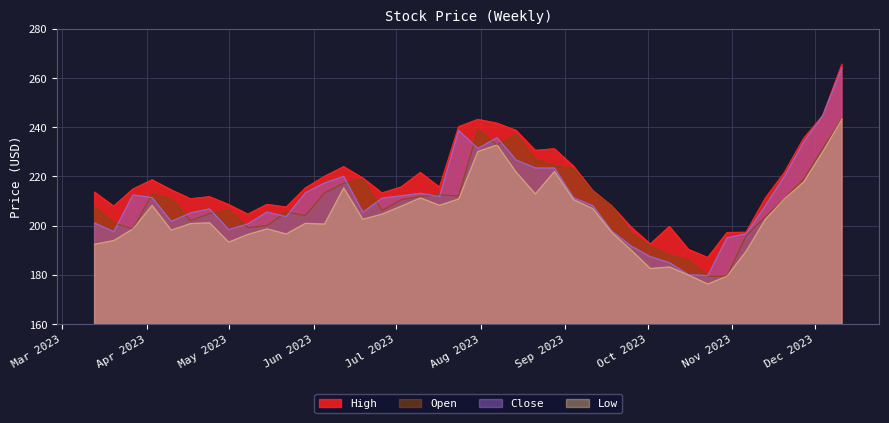

What is the spread (max minus min) of values at 2023-10-16?

10.4